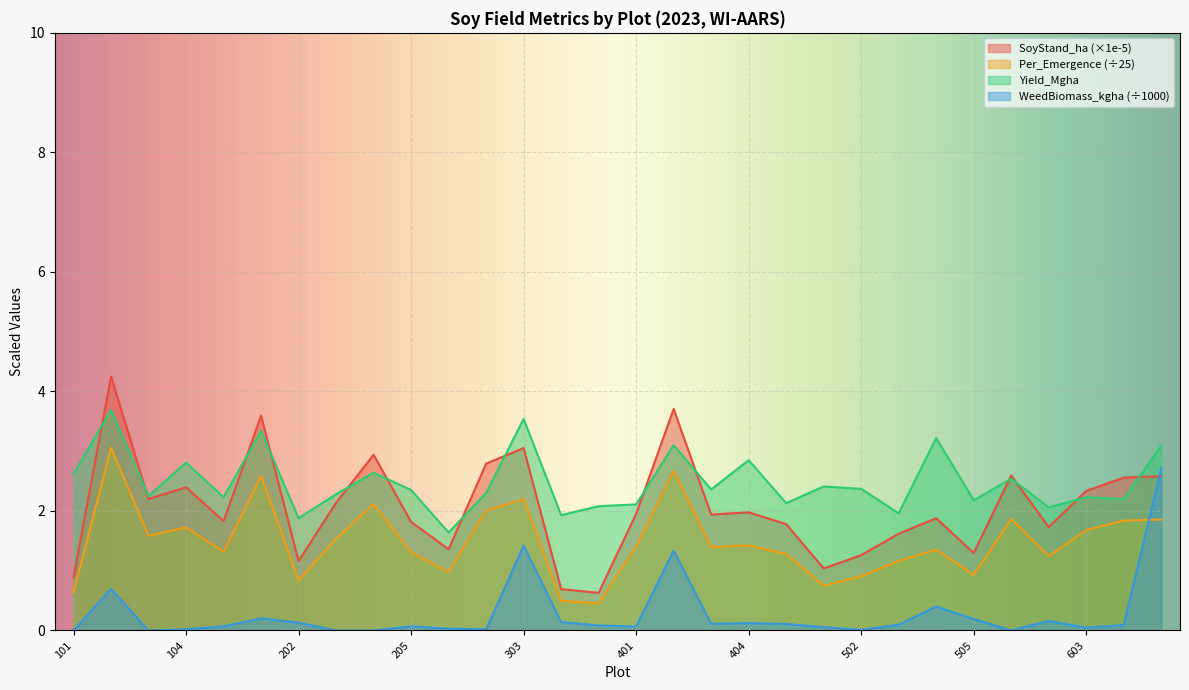

The value of WeedBiomass_kgha at 203 is 1.1. True or false?

False